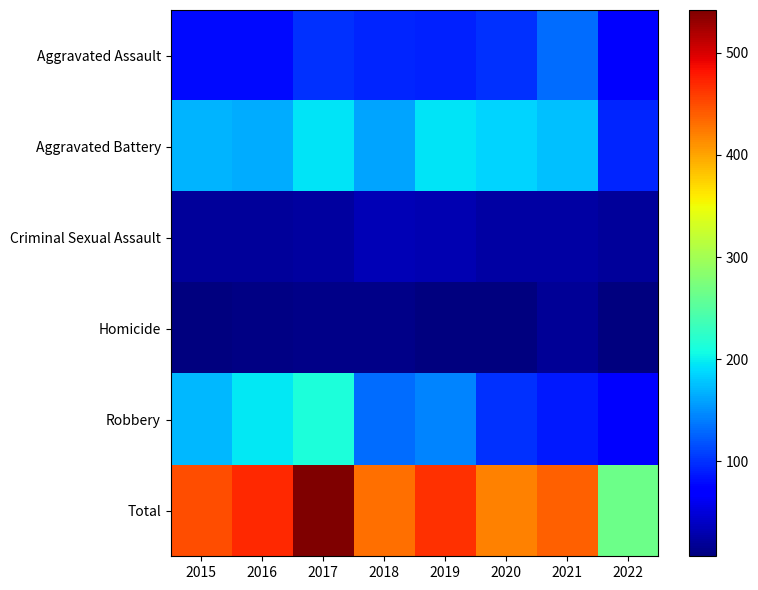

What is the total value across all series at 2022?

532